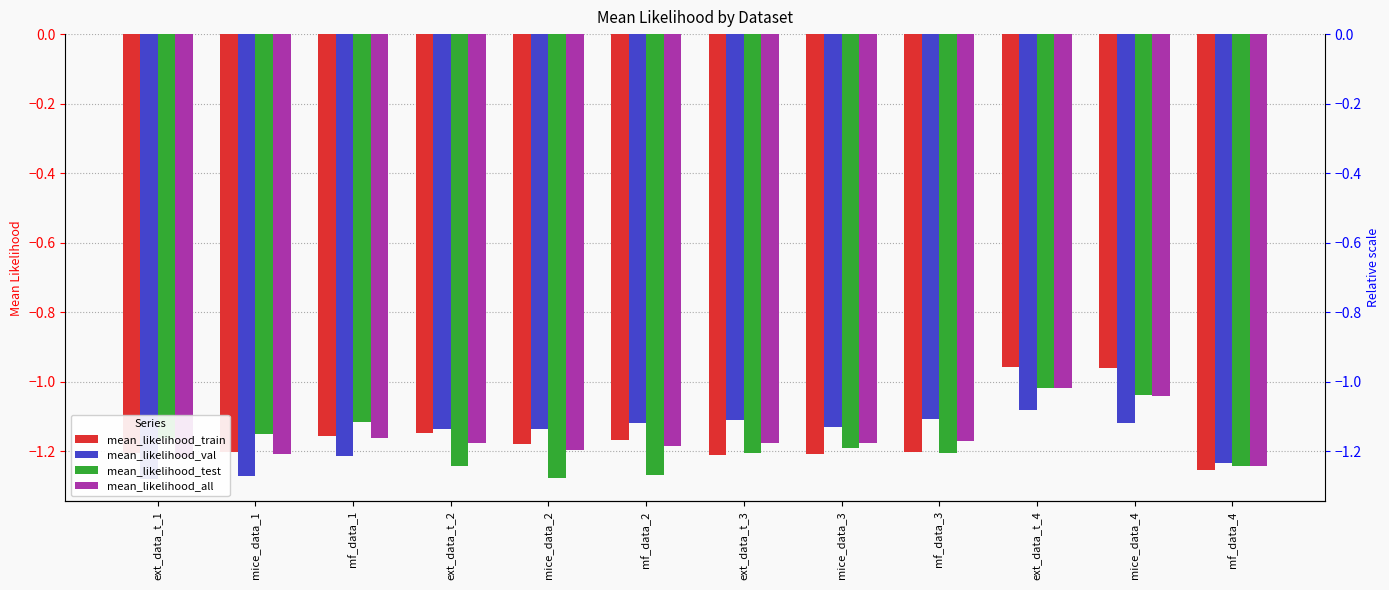

Reading right to left, transcribe all the data shown in this chart.

mean_likelihood_train: -1.3	-1.0	-1.0	-1.2	-1.2	-1.2	-1.2	-1.2	-1.1	-1.2	-1.2	-1.2
mean_likelihood_val: -1.2	-1.1	-1.1	-1.1	-1.1	-1.1	-1.1	-1.1	-1.1	-1.2	-1.3	-1.3
mean_likelihood_test: -1.2	-1.0	-1.0	-1.2	-1.2	-1.2	-1.3	-1.3	-1.2	-1.1	-1.1	-1.2
mean_likelihood_all: -1.2	-1.0	-1.0	-1.2	-1.2	-1.2	-1.2	-1.2	-1.2	-1.2	-1.2	-1.2